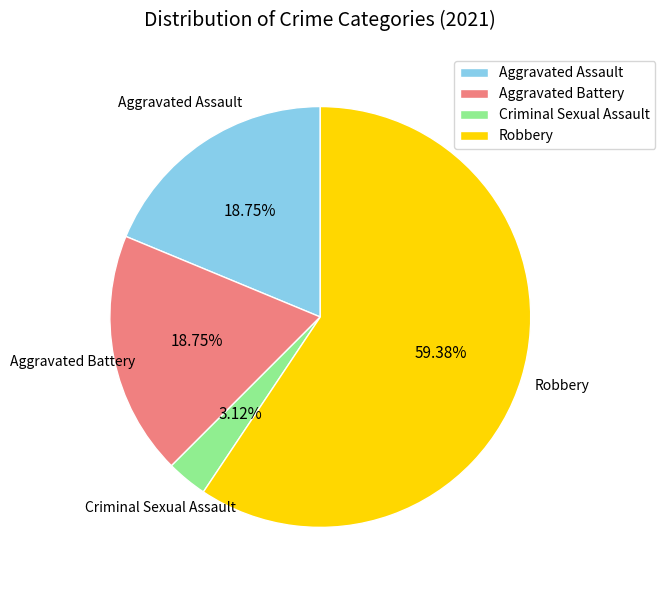

What is the ratio of the value at Criminal Sexual Assault to the value at Aggravated Battery?

0.2